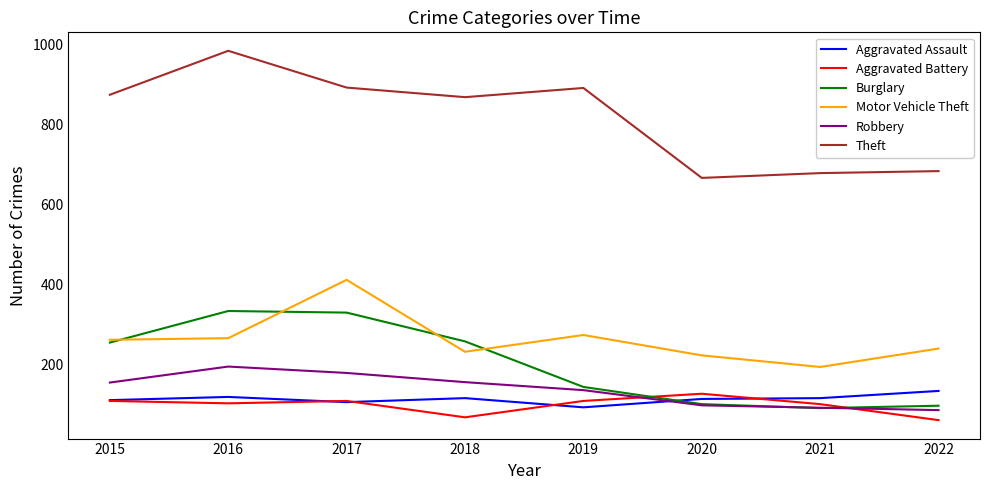

True or false: Aggravated Assault has a value of 115 at 2021.

True